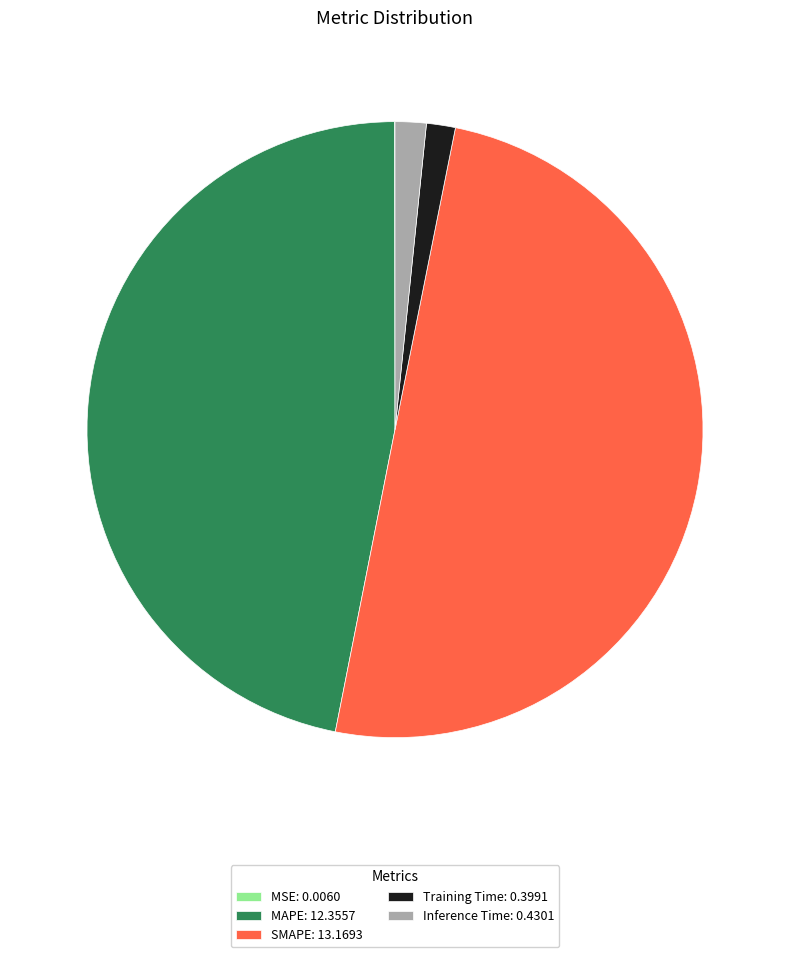

Do Training Time: 0.3991 and SMAPE: 13.1693 together represent more than half of the pie?

Yes